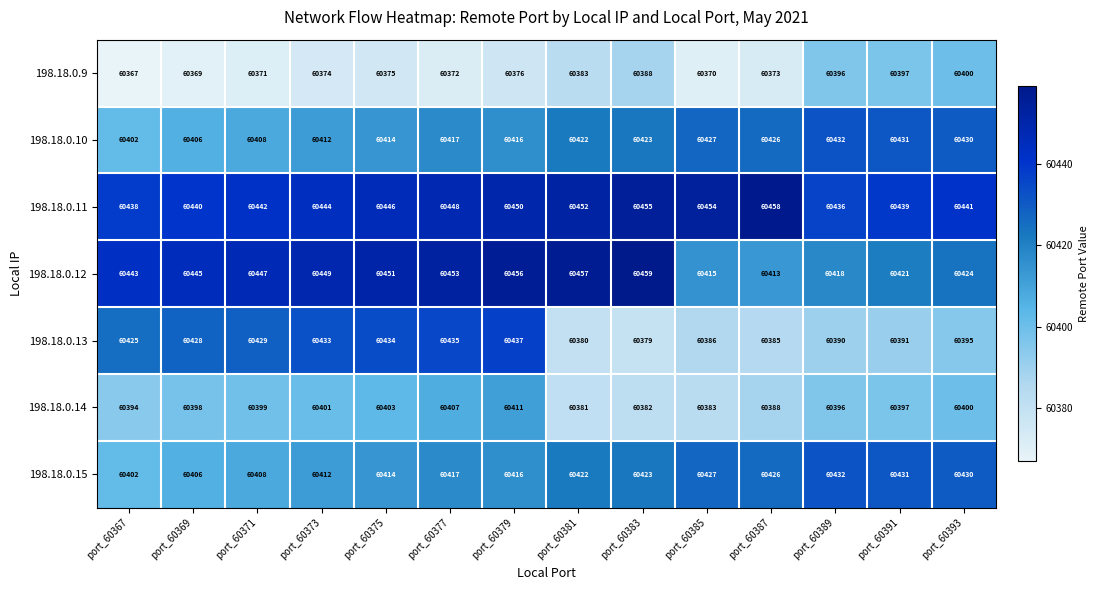

What is the difference between the second highest and second lowest values in the 198.18.0.10 series?

25